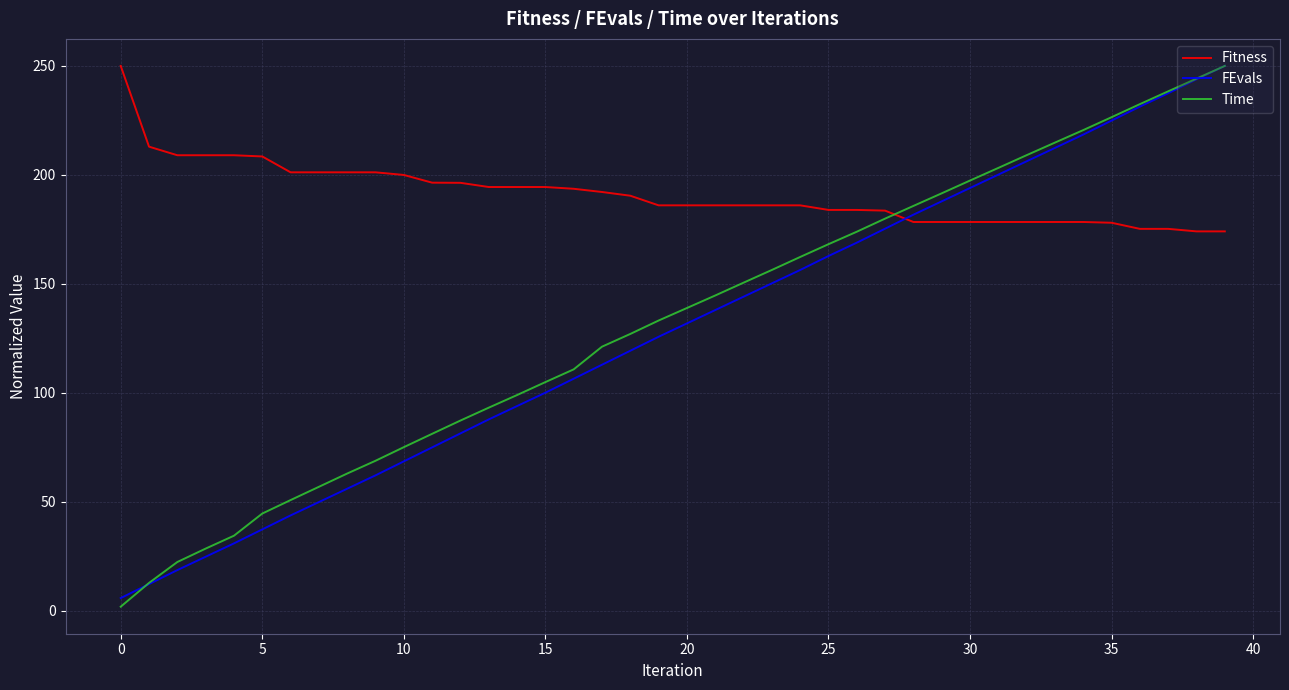

True or false: Fitness and Time cross at least once.

True